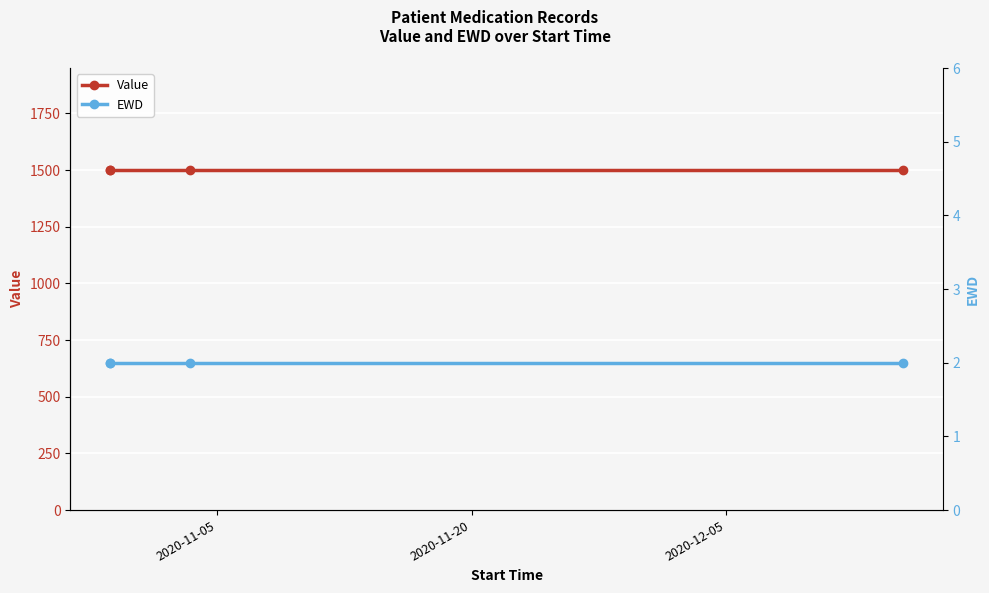

What is the minimum value shown in the chart?

2